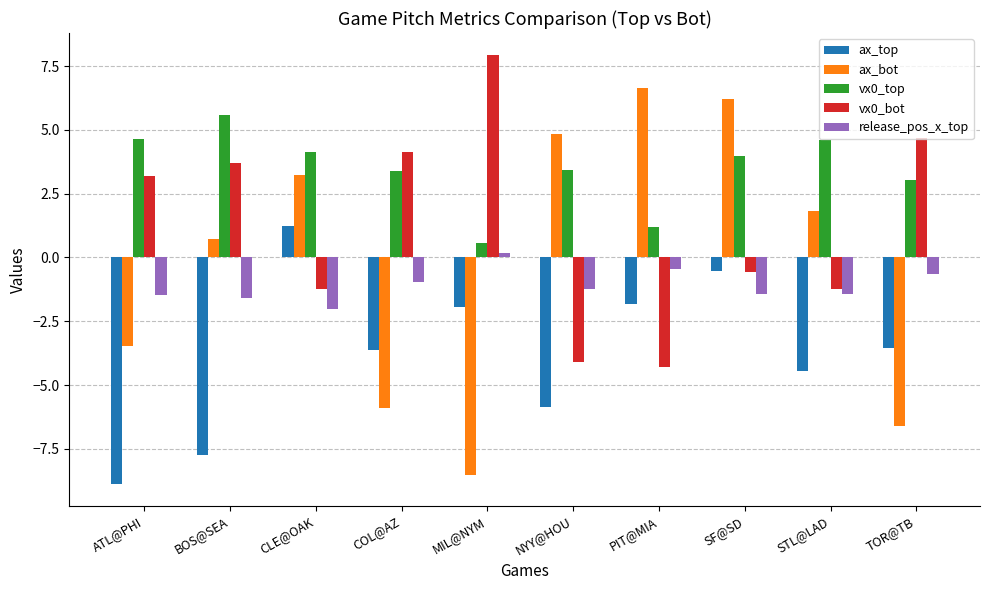

Which category has the highest value across all series?

MIL@NYM